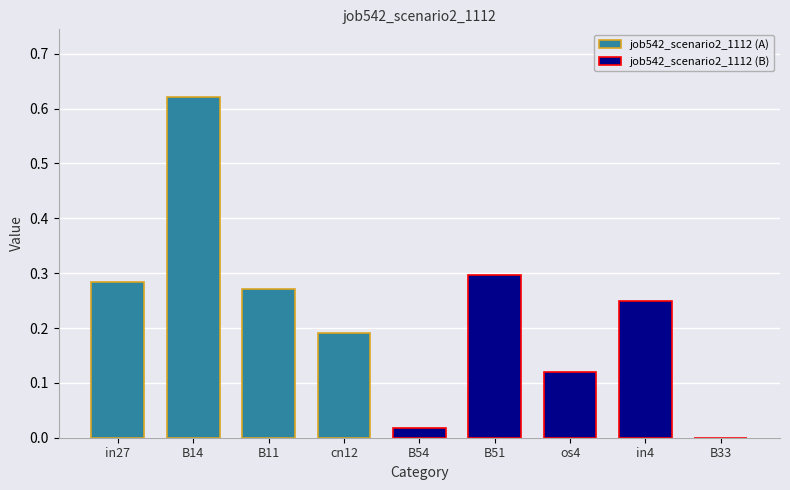

Which category has the highest value across all series?

B14